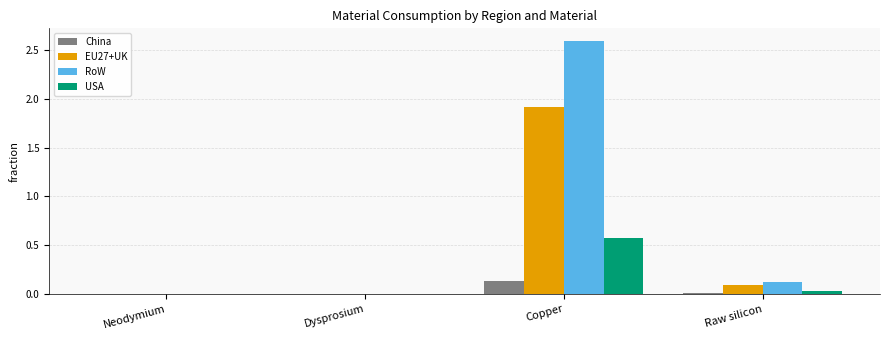

Which series changed the most between Neodymium and Copper?

RoW